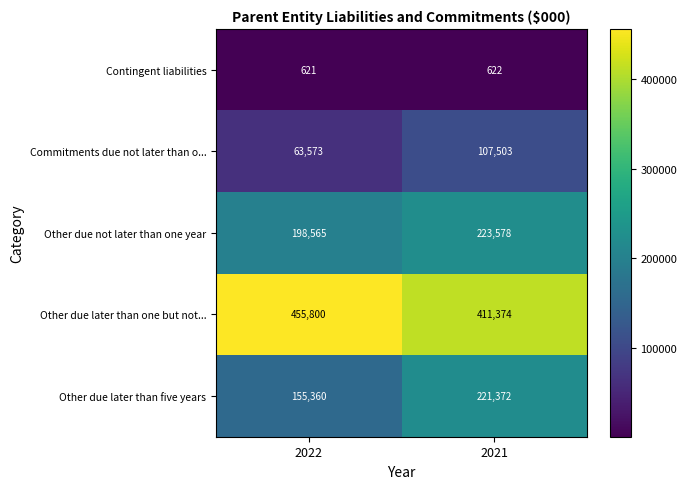

Which category has the highest value across all series?

2022